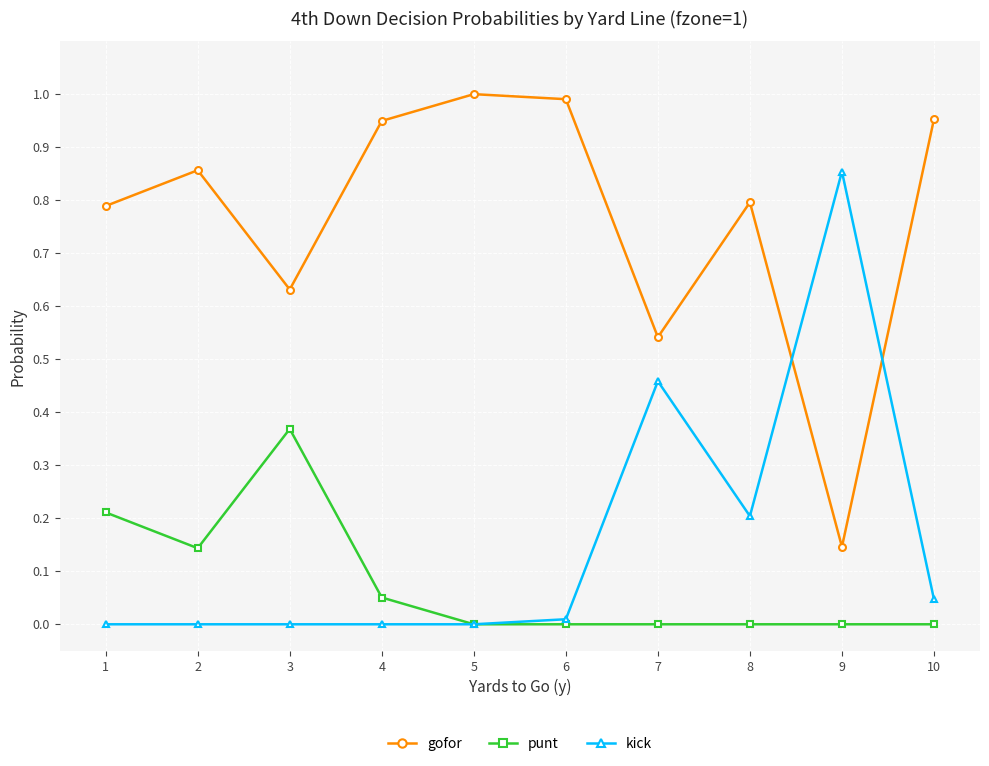

How many interior local valleys does the gofor series have?

3